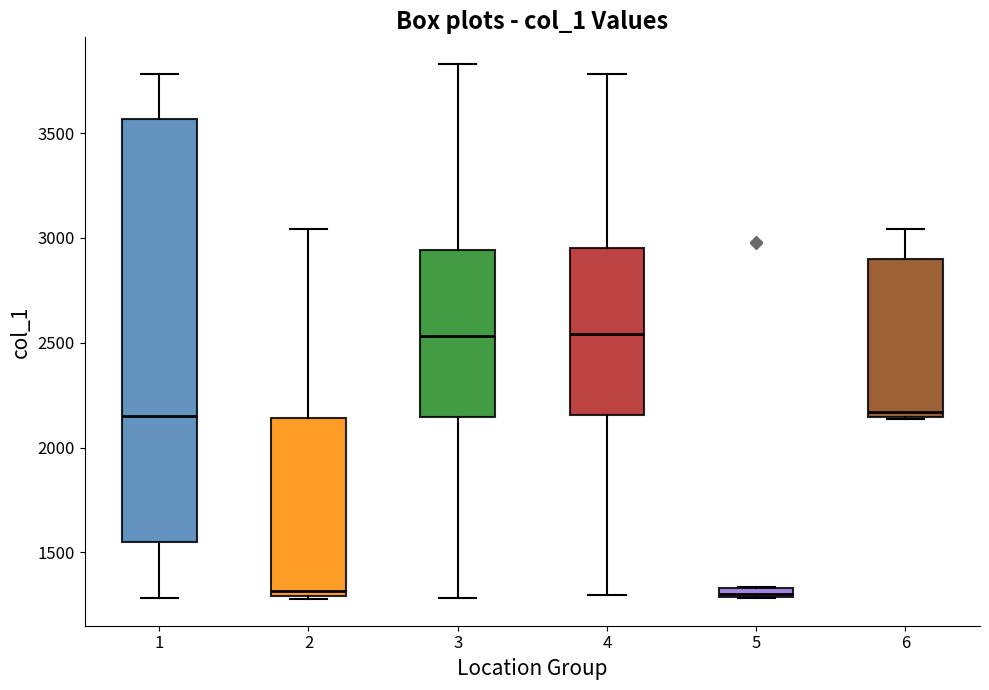

Comparing the boxes themselves (not the whiskers), which one is the tallest?

1